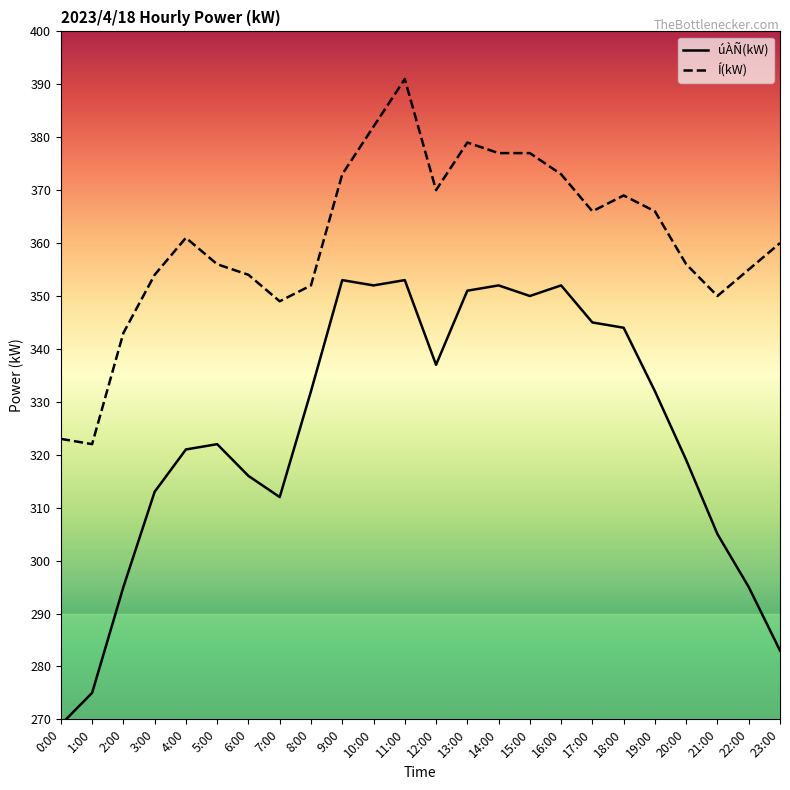

Reading right to left, transcribe all the data shown in this chart.

úÀÑ(kW): 283	295	305	319	332	344	345	352	350	352	351	337	353	352	353	332	312	316	322	321	313	295	275	269
Í(kW): 360	355	350	356	366	369	366	373	377	377	379	370	391	382	373	352	349	354	356	361	354	343	322	323